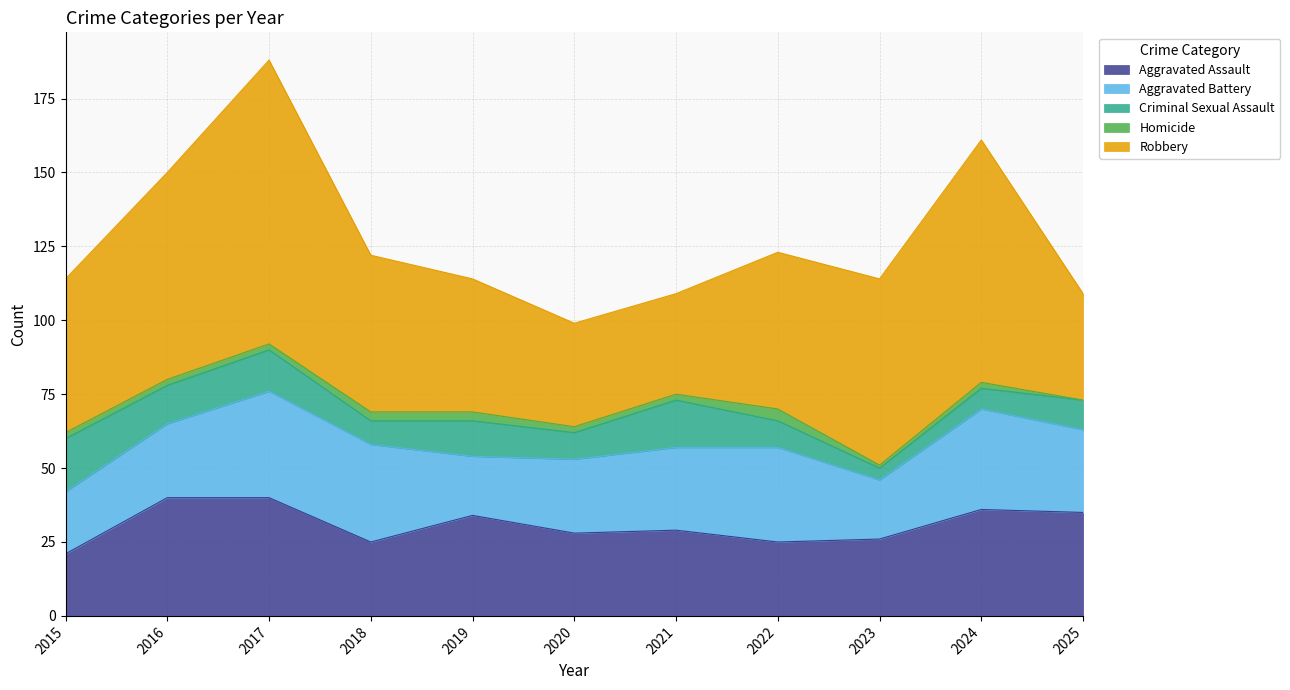

What is the average value of the Aggravated Battery series?

27